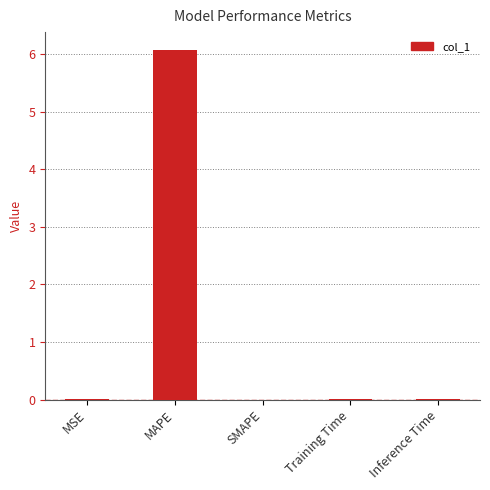

Is it true that the value at Inference Time is 0.0?

True